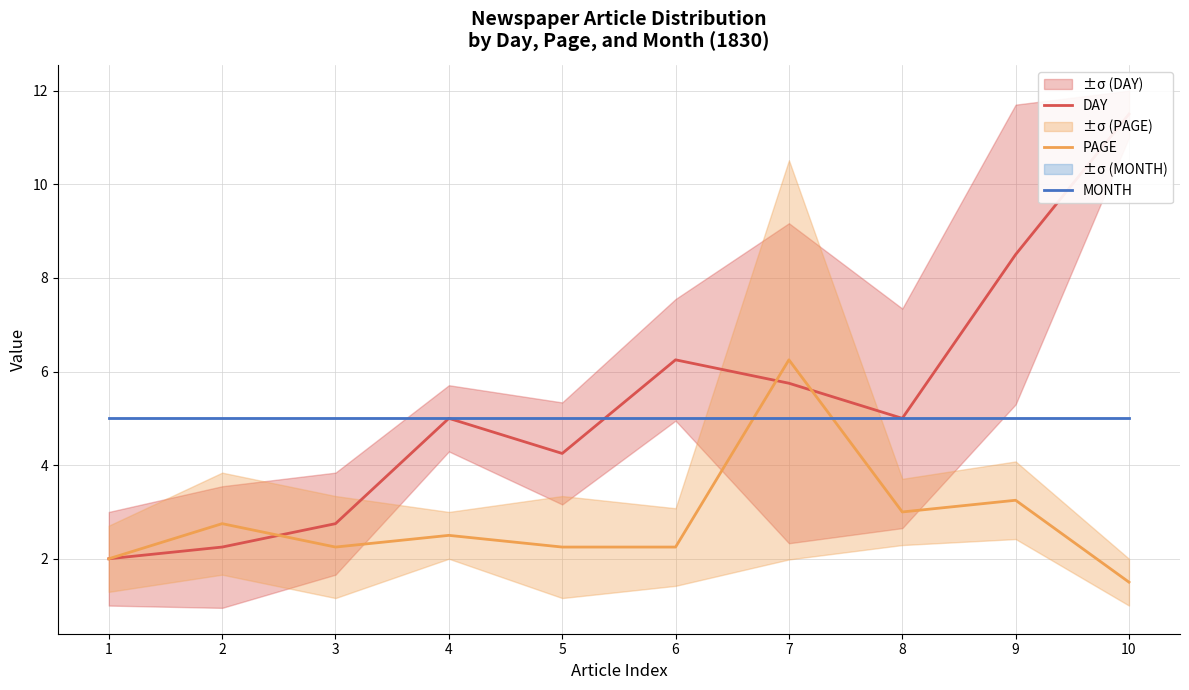

What is the sum of the PAGE values at 7 and 3?

8.5